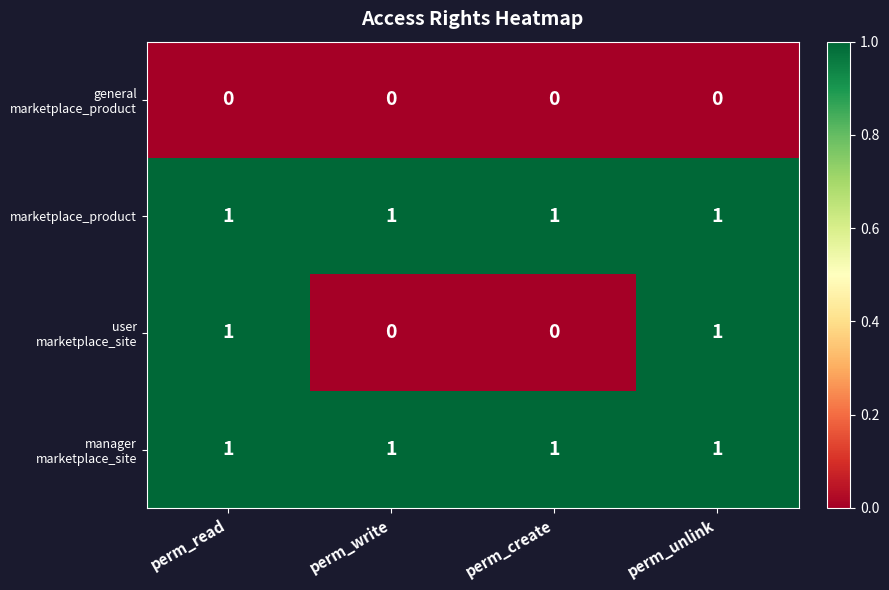

At how many categories does at least one series exceed 0?

4